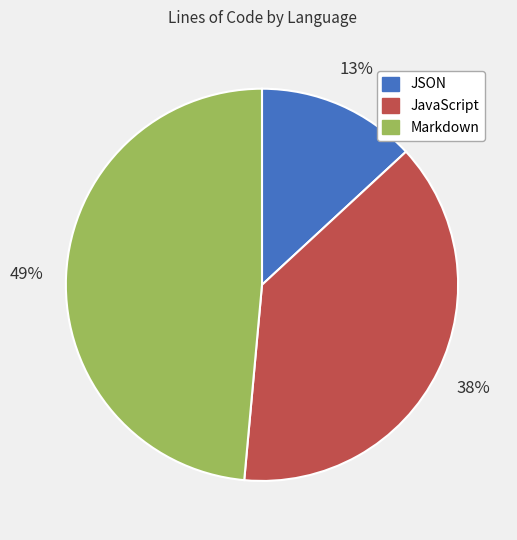

Approximately how many times larger is the value at Markdown compared to JavaScript?

1.3